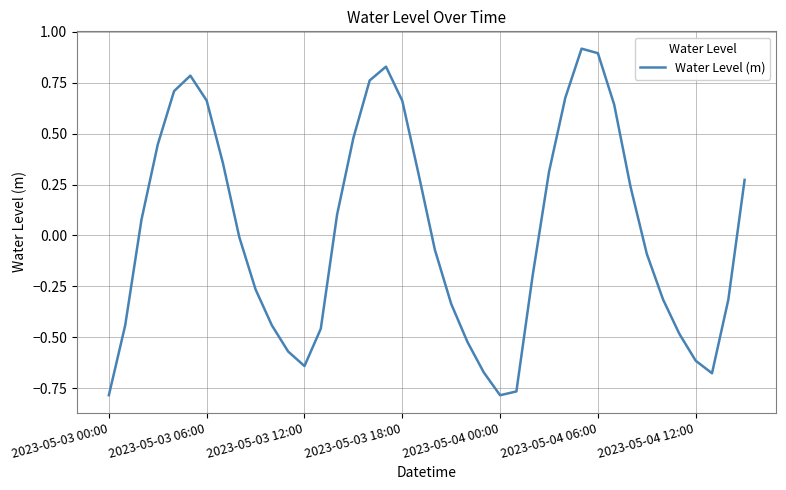

What is the maximum value shown in the chart?

0.9